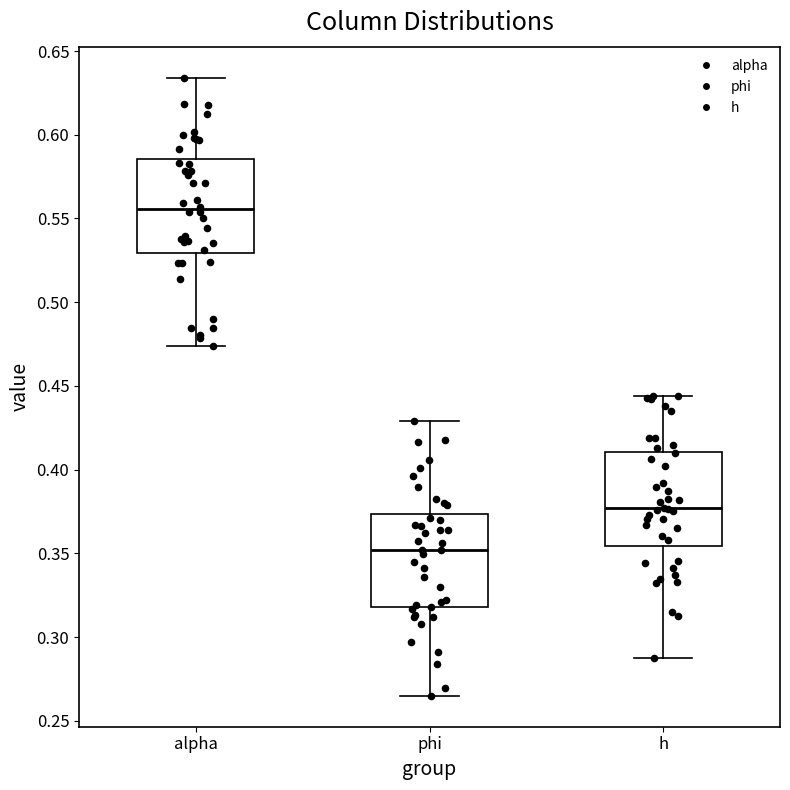

Which box's median line is the highest?

alpha